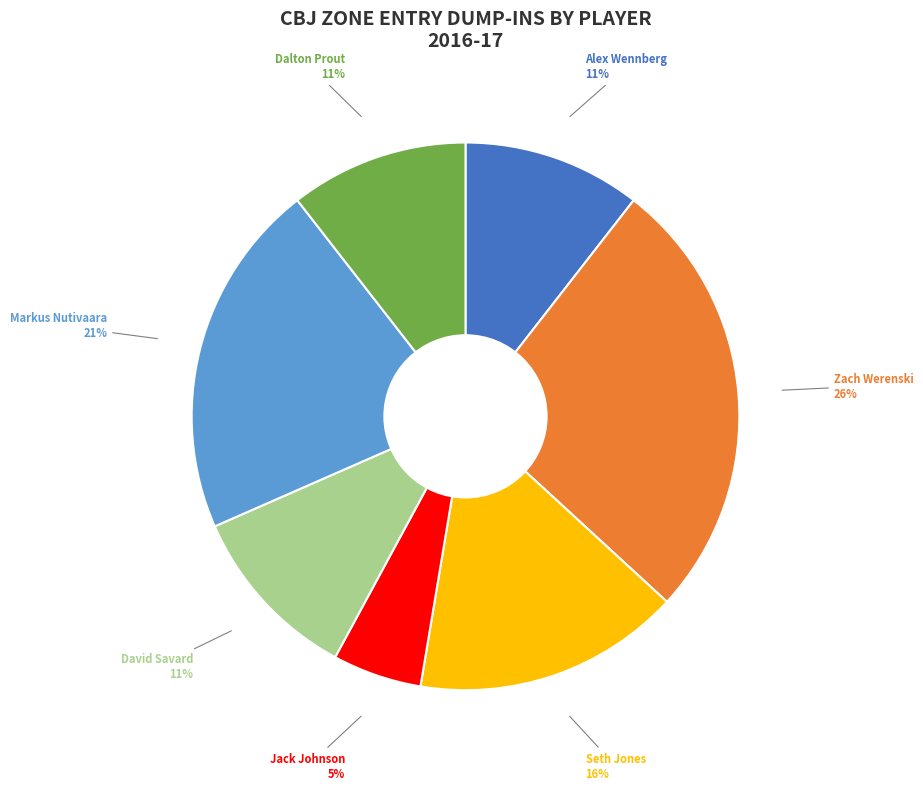

True or false: Jack Johnson accounts for 14% of the total.

False